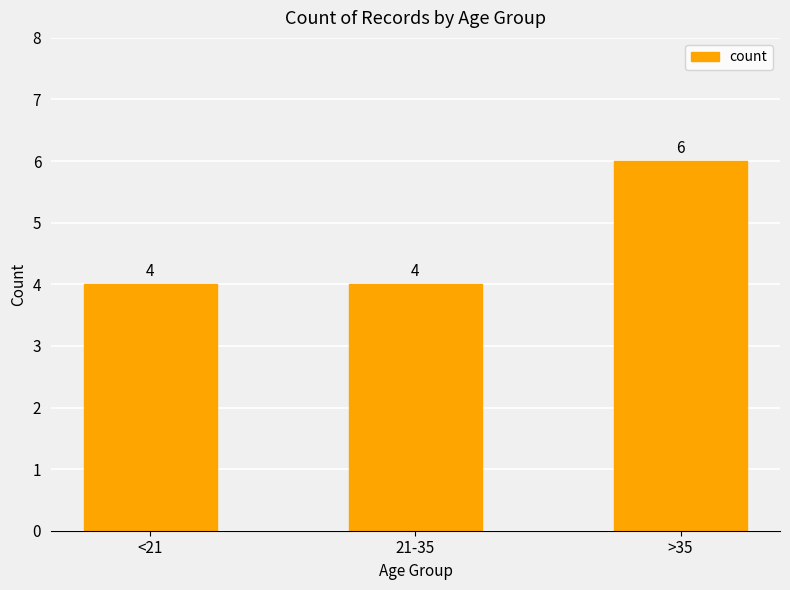

What is the ratio of the value at 21-35 to the value at <21?

1.0